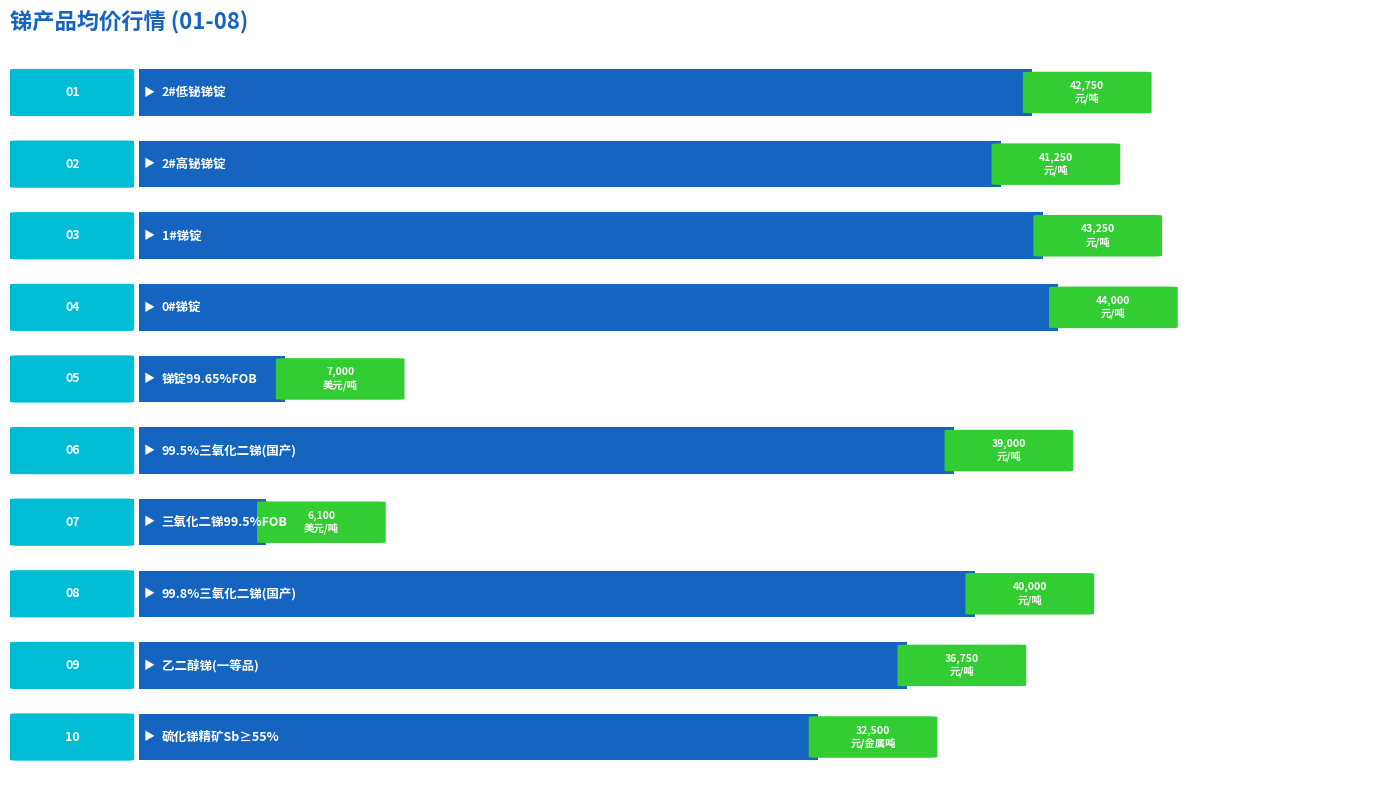

Does the chart contain any negative values?

No